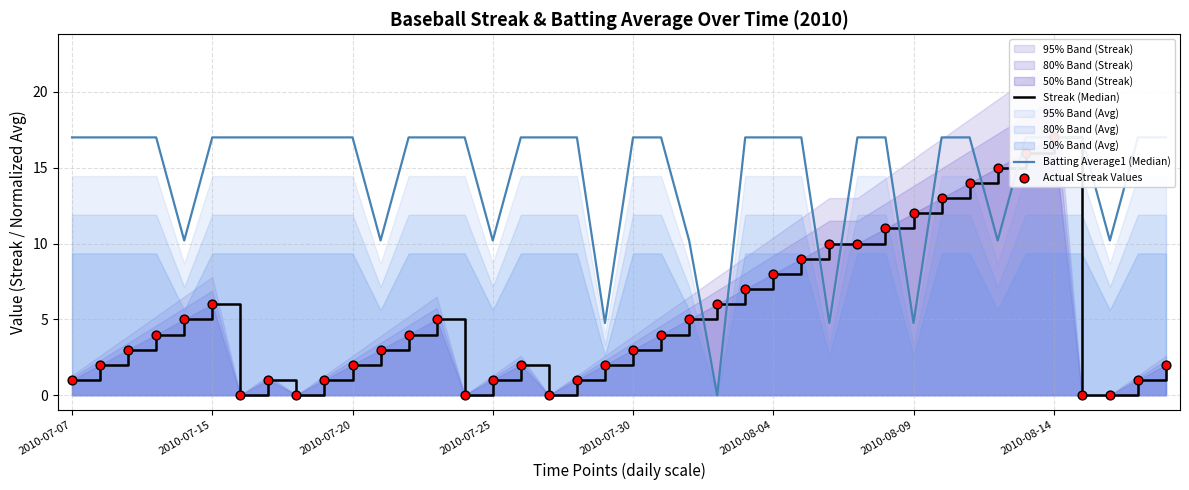

Which series reaches the minimum Y coordinate?

Streak (Median)